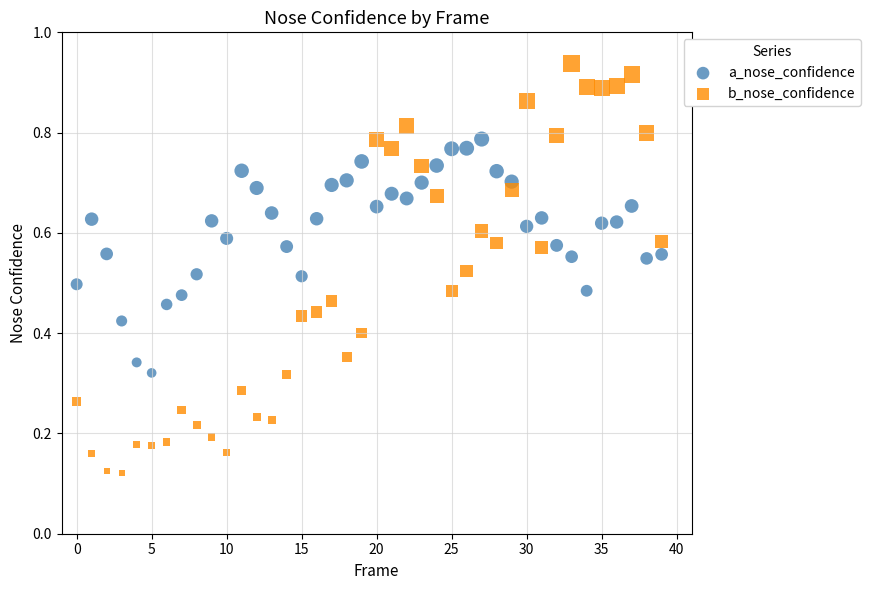

Which series reaches the maximum Y coordinate?

b_nose_confidence